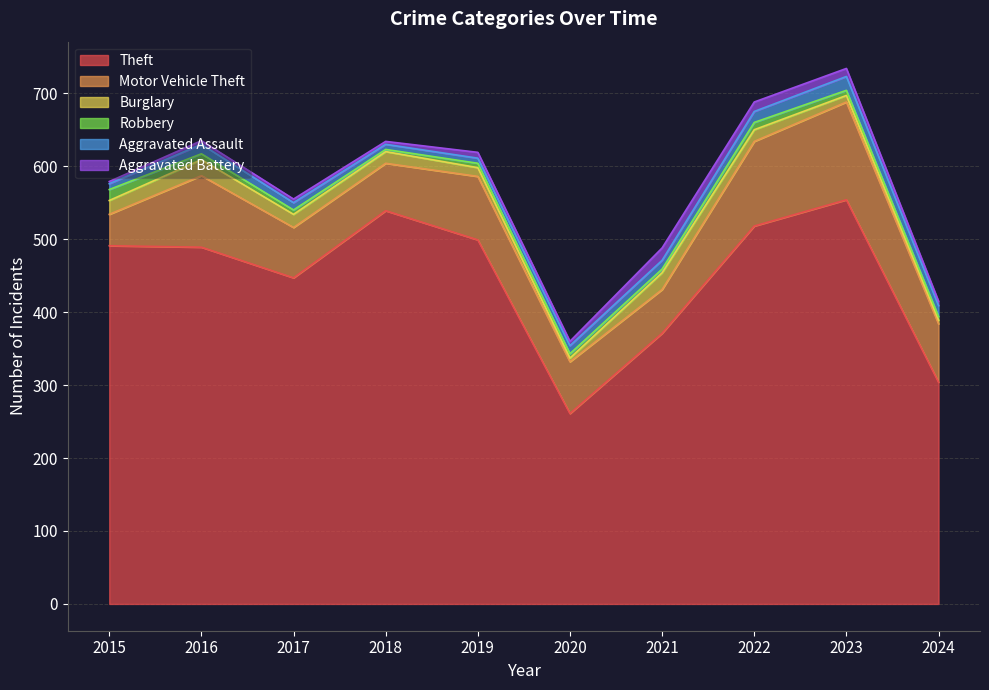

In Aggravated Battery, how many points are higher than both neighbors (excluding endpoints)?

2